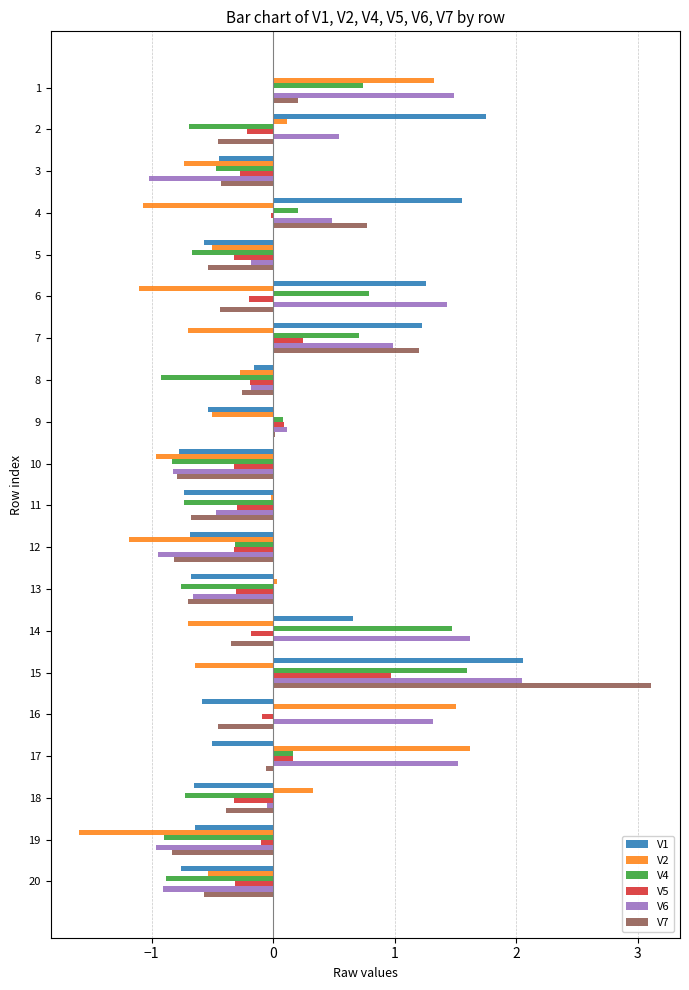

What are all the series names shown in the legend?

V1, V2, V4, V5, V6, V7